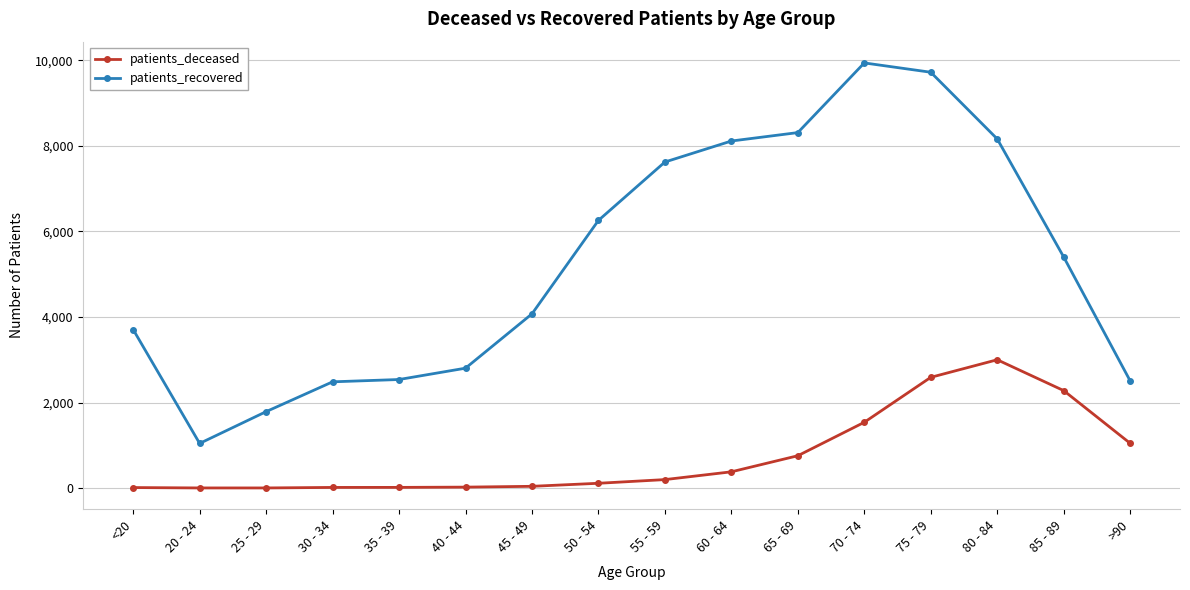

What is the difference between the patients_deceased values at >90 and 80 - 84?

1953